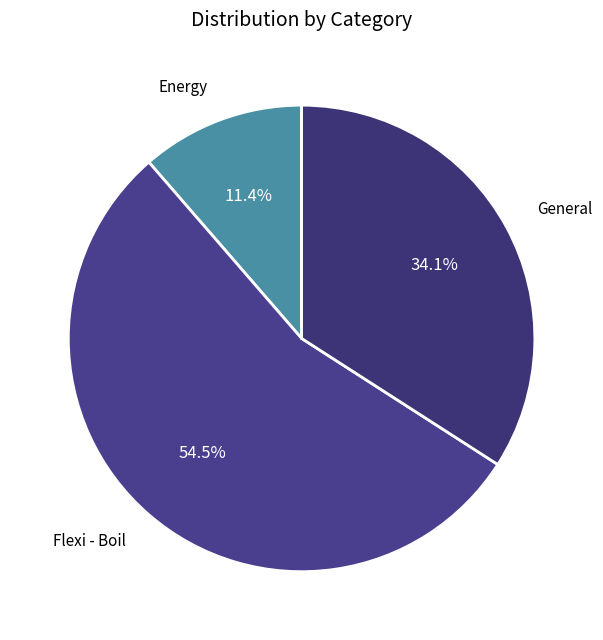

Count the number of slices in the pie.

3